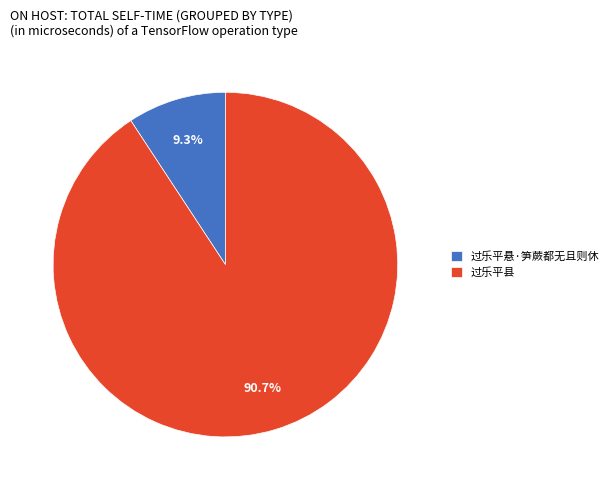

The 过乐平县 slice represents 76% of the pie. True or false?

False